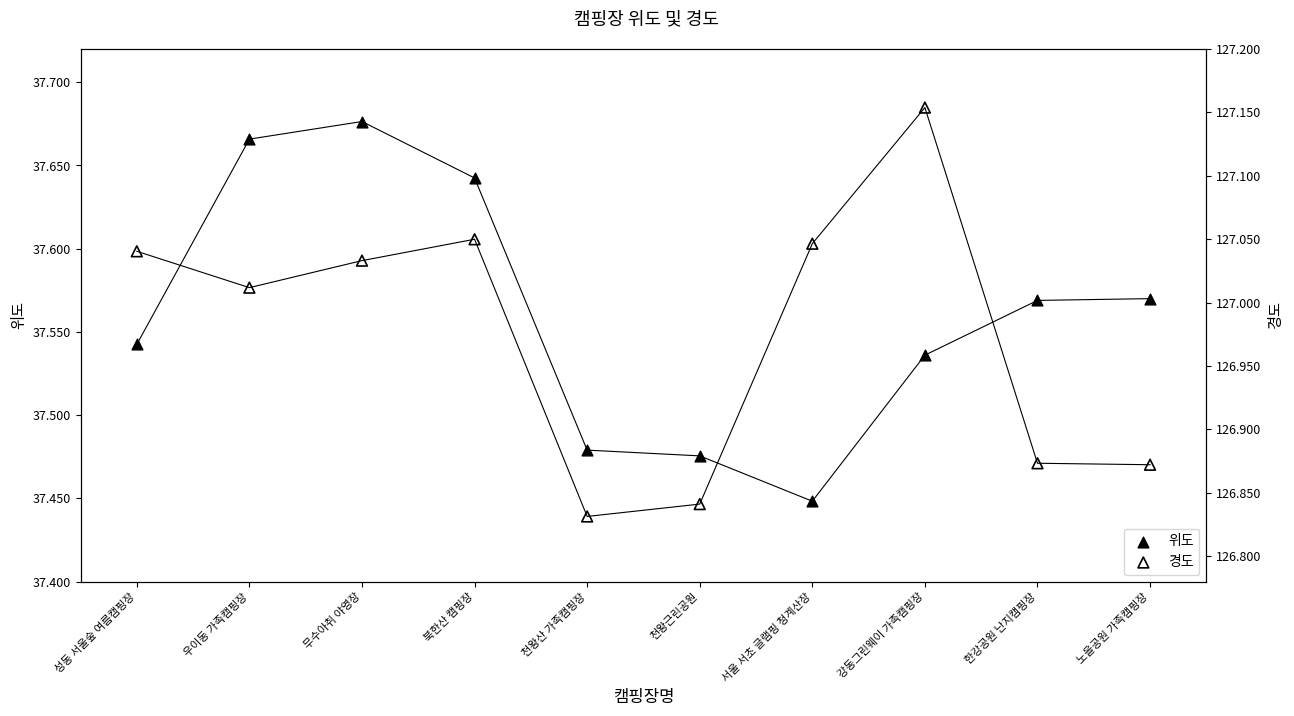

Is the value of 경도 at 성동 서울숲 여름캠핑장 greater than the value of 위도 at 무수아취 야영장?

Yes